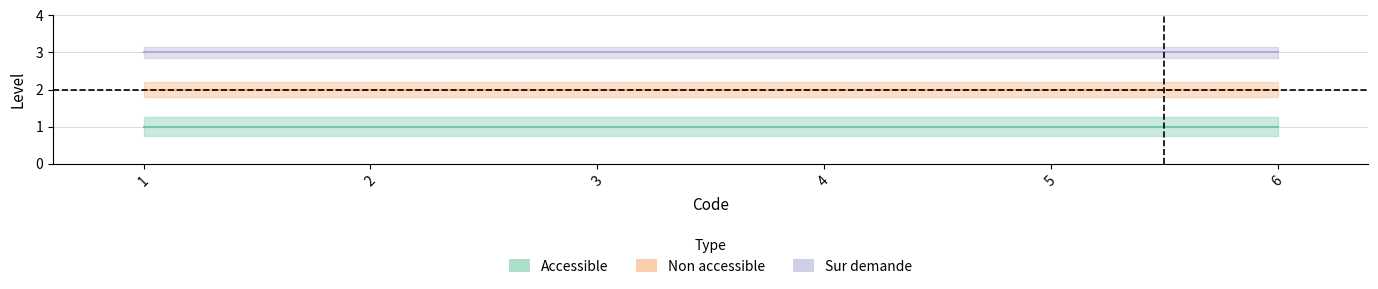

At how many categories does at least one series exceed 2?

6